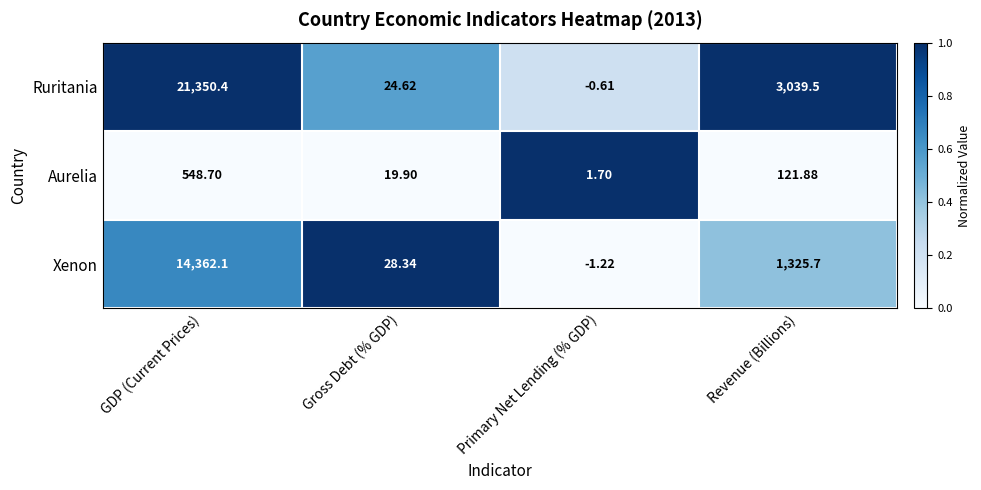

Between GDP (Current Prices) and Revenue (Billions), which series saw the biggest shift?

Ruritania